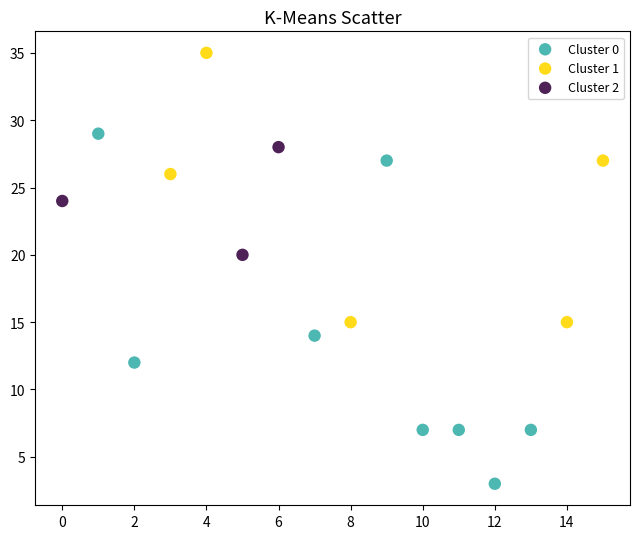

Which series reaches the maximum Y coordinate?

Cluster 1